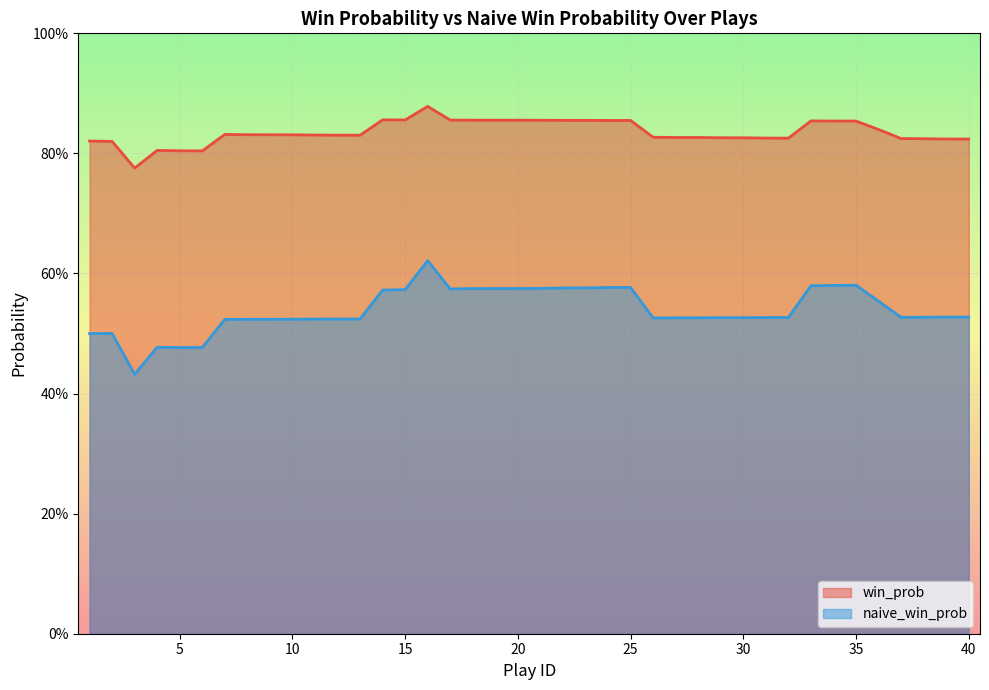

In win_prob, how many points are lower than both neighbors (excluding endpoints)?

5